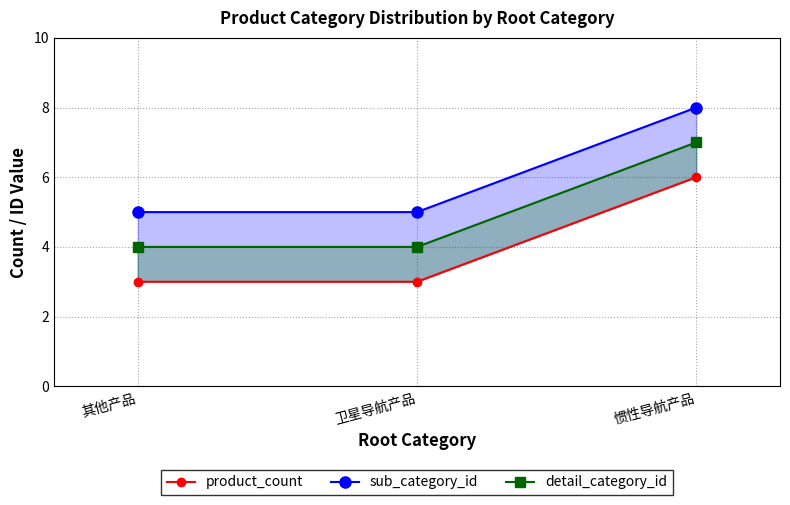

Where is product_count nearest to the value 4?

其他产品